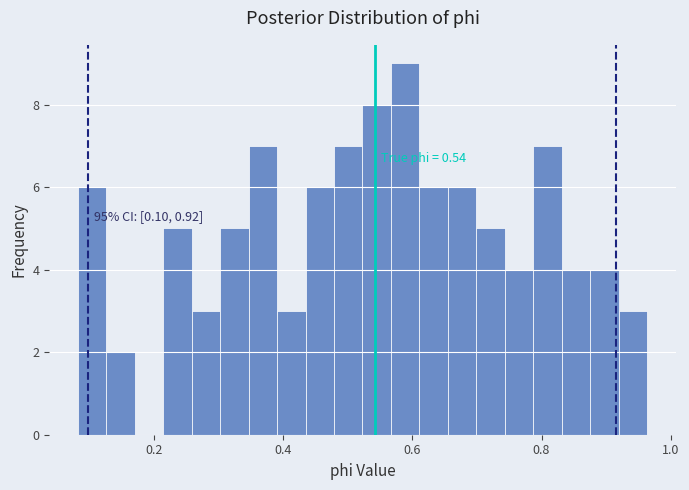

Around what value on the x-axis is the tallest bar? Give the approximate position of its centre, as read against the axis.

0.58